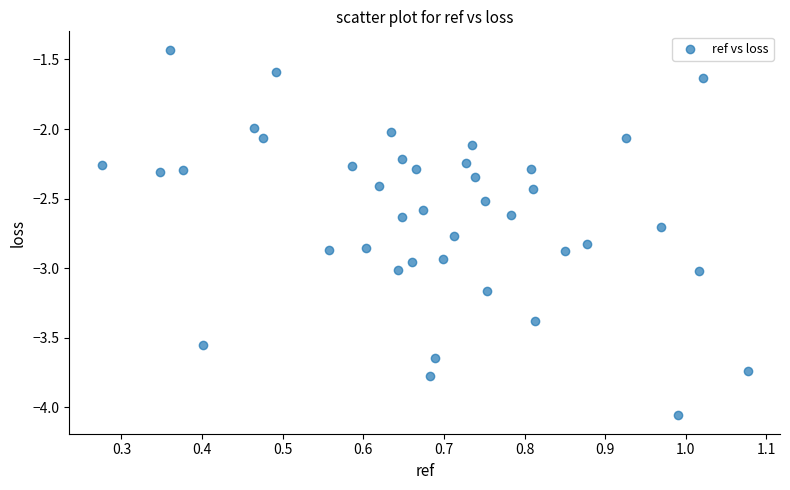

What is the range of Y values (max minus min)?

2.6